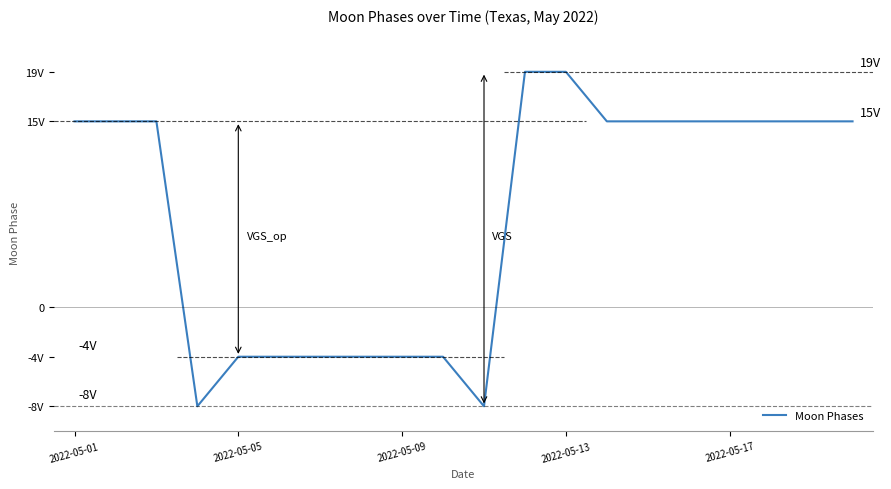

Does the chart display data point markers on the line(s)?

No